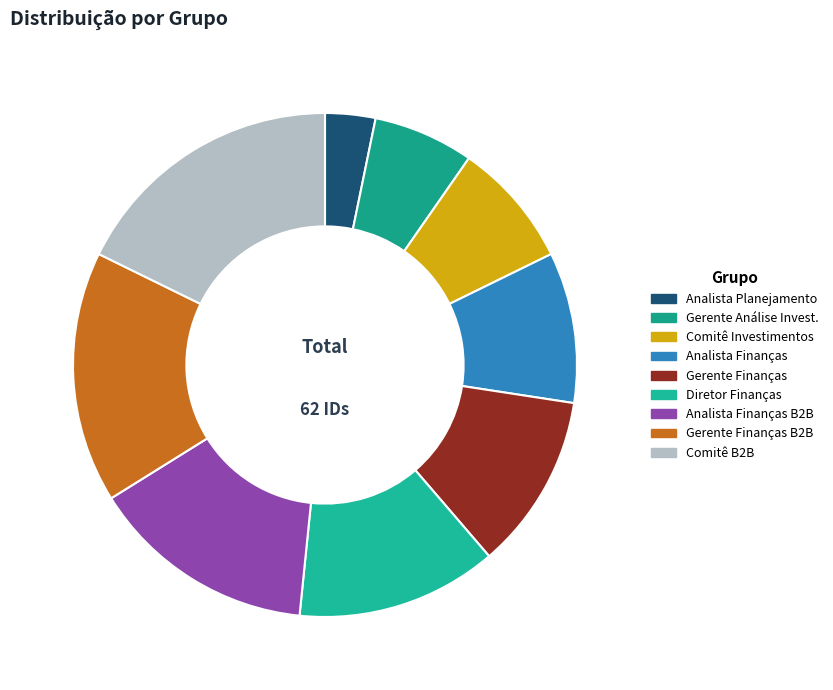

What is the largest slice in the pie chart?

Grupo Comitê B2B